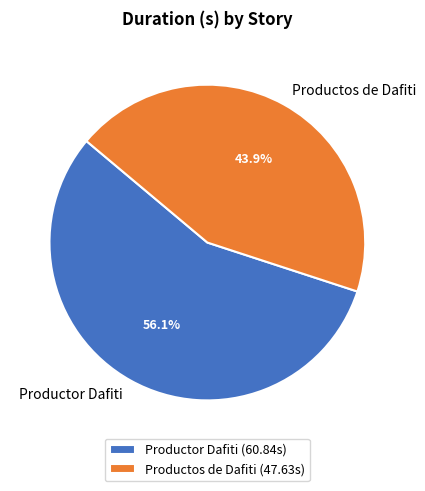

To the nearest percent, what is the combined percentage of Productor Dafiti and Productos de Dafiti?

100%